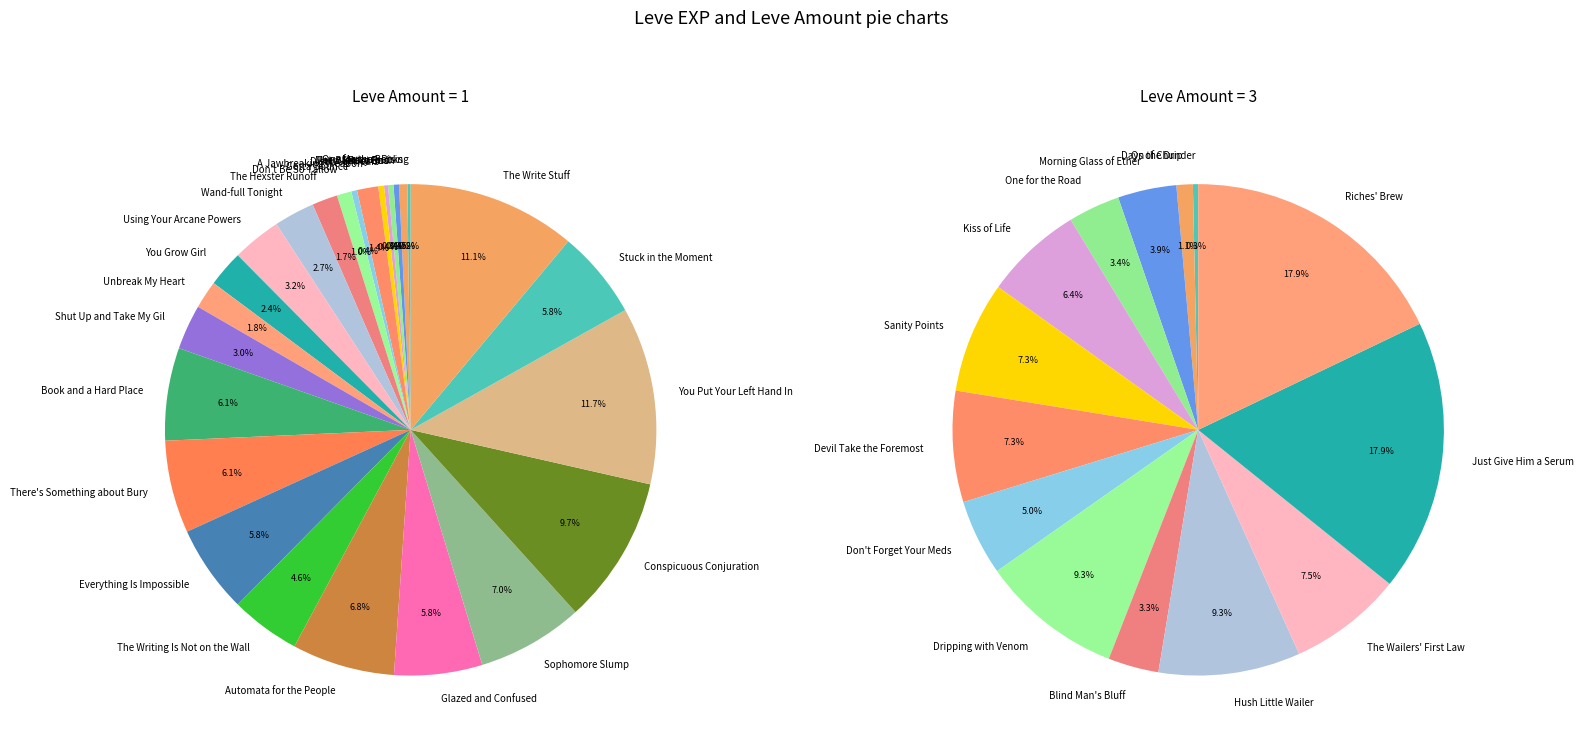

Approximately how many times larger is the value at Root Rush compared to The Bleat Is On?

1.0